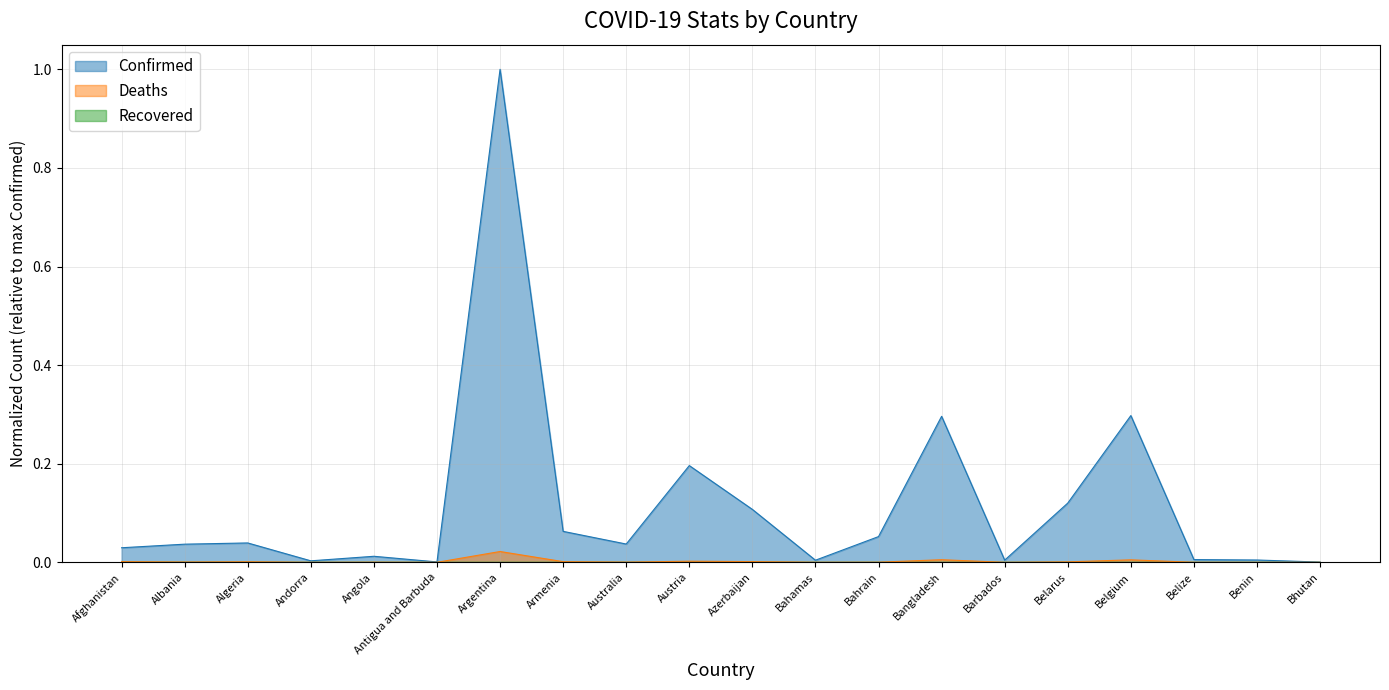

True or false: Deaths and Confirmed intersect in this chart.

False